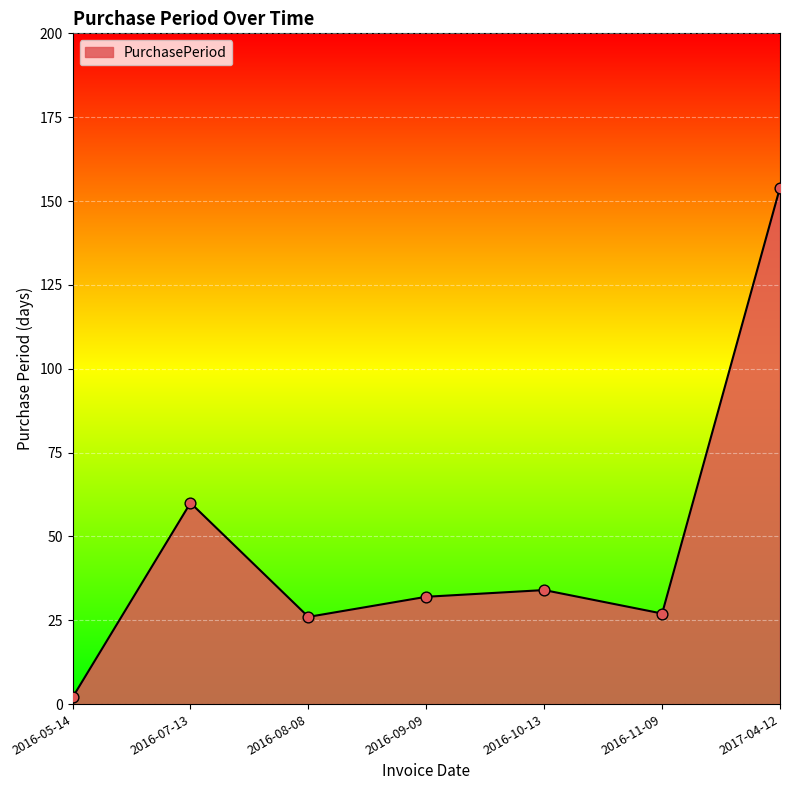

What is the ratio of the value at 2016-05-14 to the value at 2016-10-13?

0.1